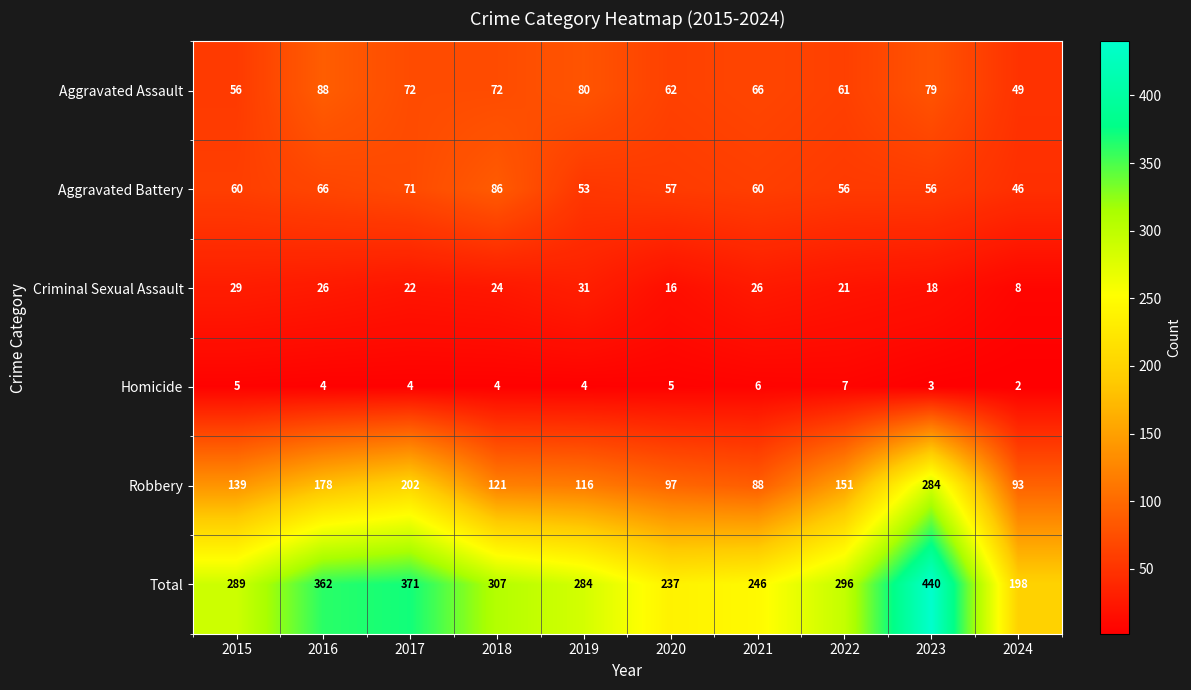

What is the maximum value shown in the chart?

440